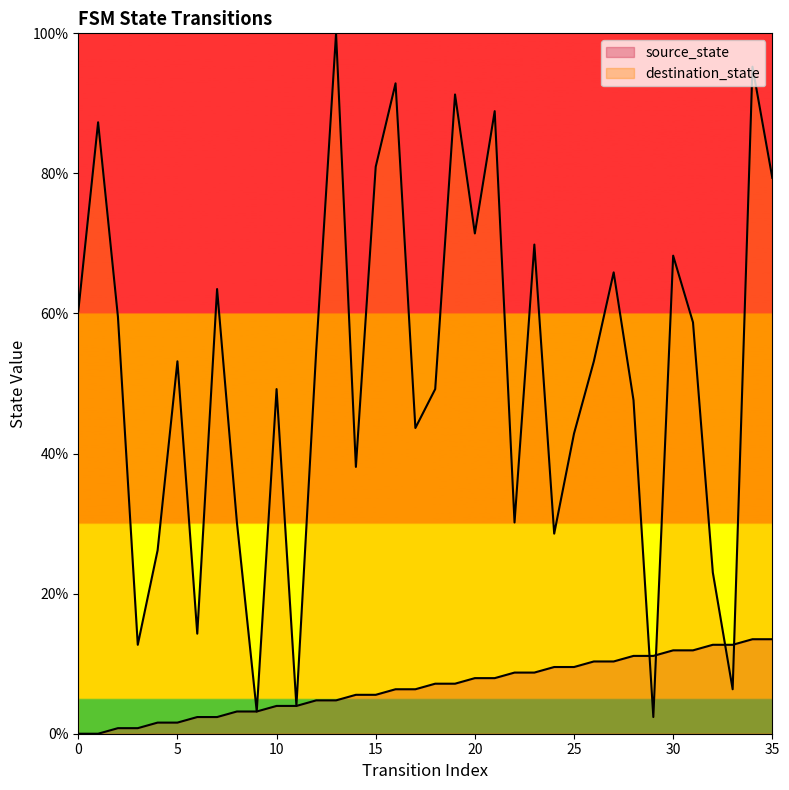

What are all the series names shown in the legend?

source_state, destination_state